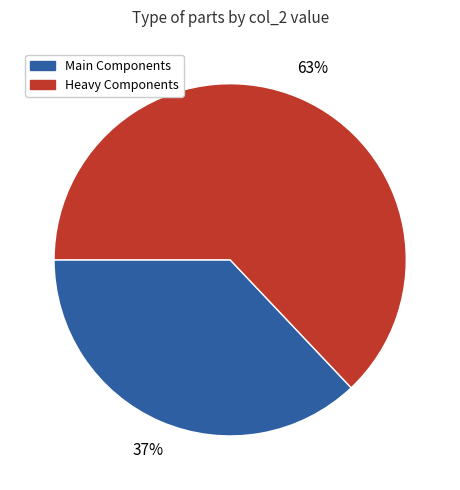

Does any single category account for the majority?

Yes